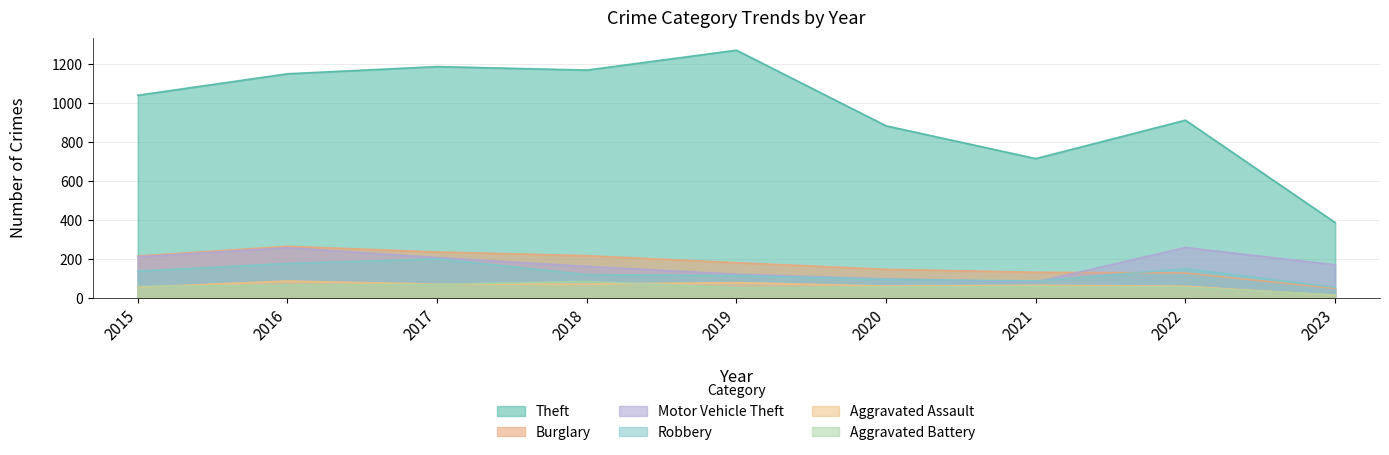

What is the value of the Theft point at the 7th from the left?

716